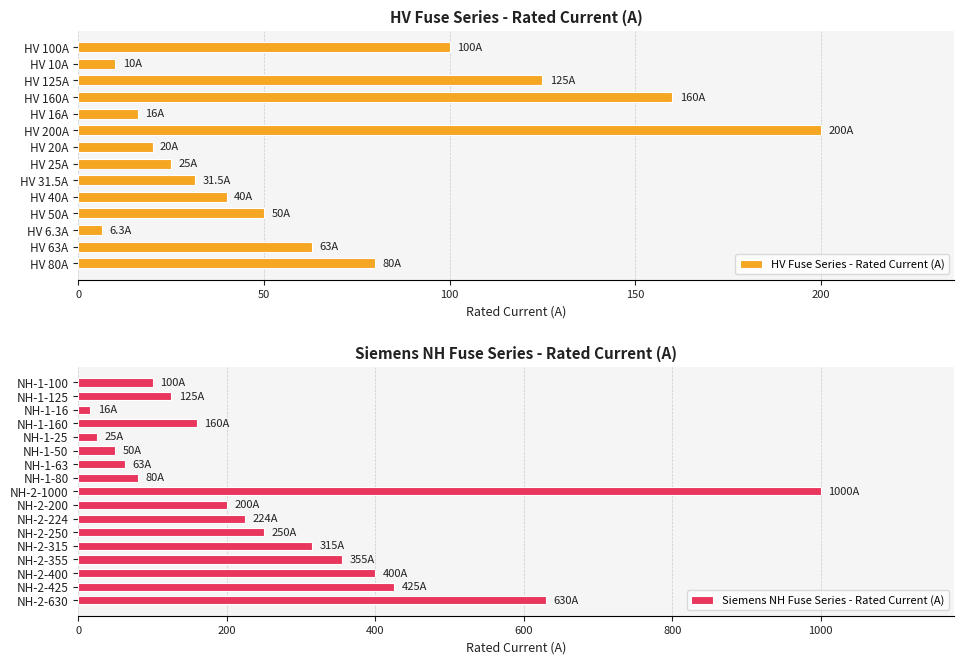

How many values exceed 100?

14